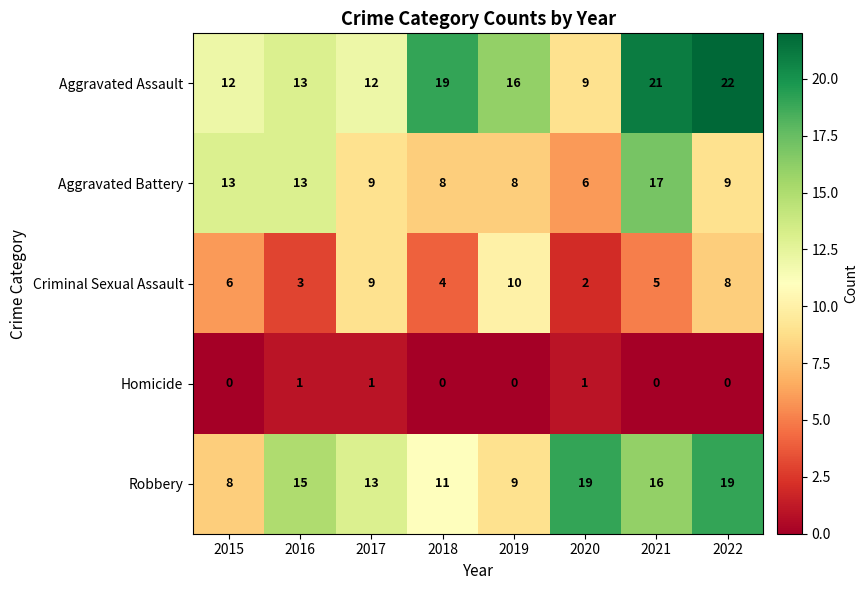

What is the difference between the highest and lowest values at 2020?

18